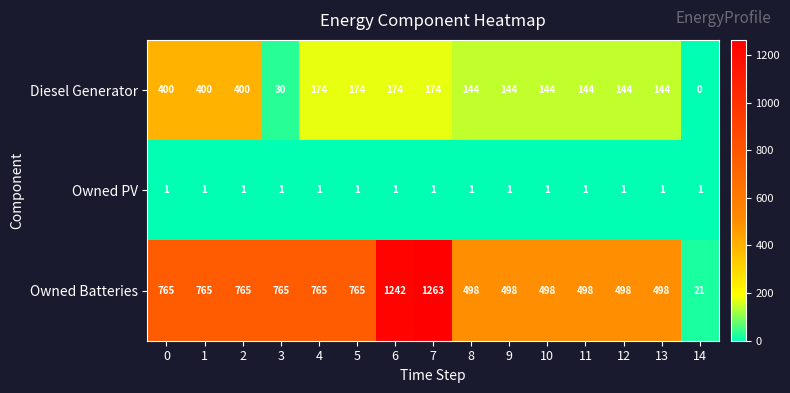

At 11, list the series in order from smallest to largest.

Owned PV, Diesel Generator, Owned Batteries